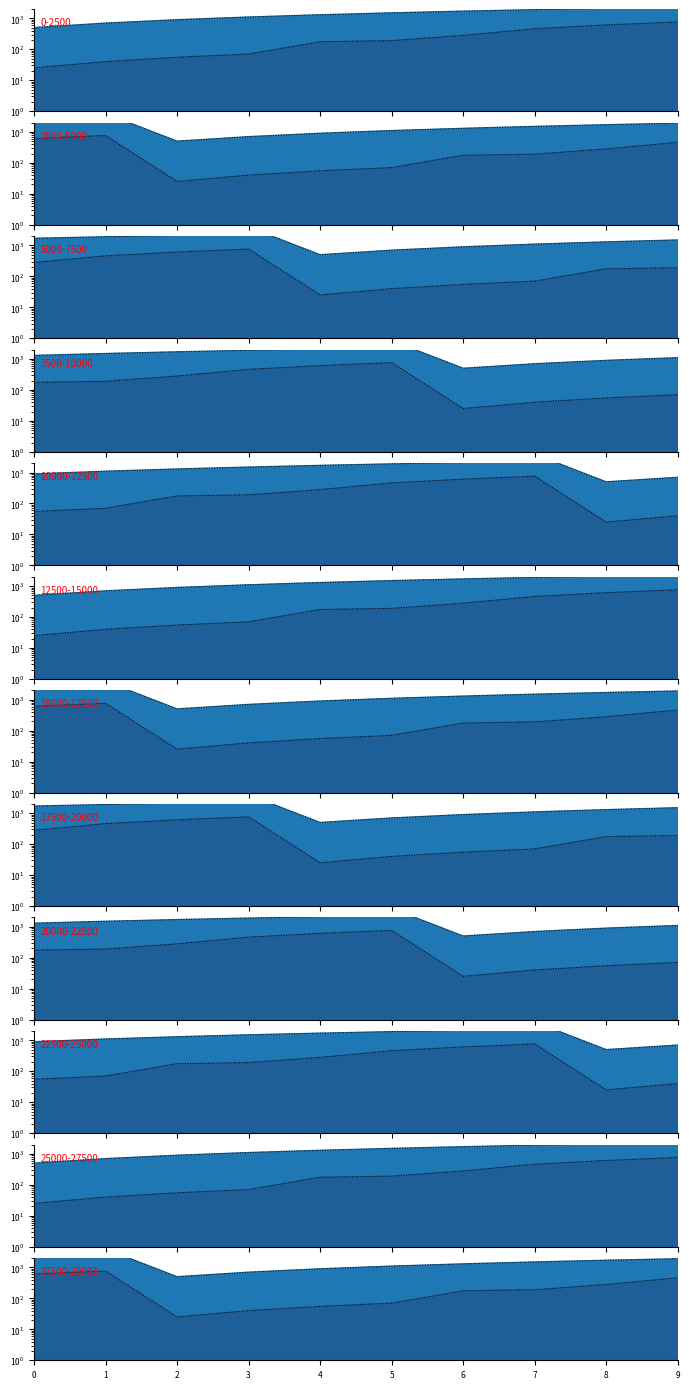

What is the difference between the maximum and minimum values in the Sales Org Code series?

3400